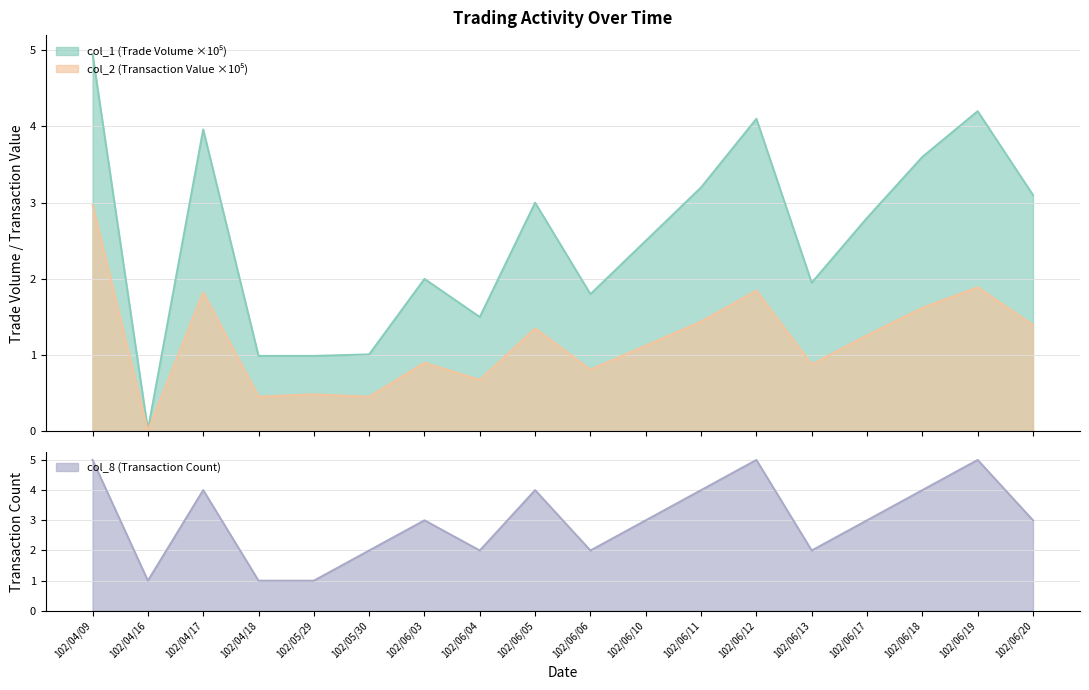

Reading right to left, transcribe all the data shown in this chart.

col_1 (Trade Volume): 102/06/20=3.1	102/06/19=4.2	102/06/18=3.6	102/06/17=2.8	102/06/13=1.9	102/06/12=4.1	102/06/11=3.2	102/06/10=2.5	102/06/06=1.8	102/06/05=3.0	102/06/04=1.5	102/06/03=2.0	102/05/30=1.0	102/05/29=1.0	102/04/18=1.0	102/04/17=4.0	102/04/16=0.0	102/04/09=5.0
col_2 (Transaction Value): 102/06/20=1.4	102/06/19=1.9	102/06/18=1.6	102/06/17=1.3	102/06/13=0.9	102/06/12=1.8	102/06/11=1.4	102/06/10=1.1	102/06/06=0.8	102/06/05=1.4	102/06/04=0.7	102/06/03=0.9	102/05/30=0.5	102/05/29=0.5	102/04/18=0.5	102/04/17=1.8	102/04/16=0.0	102/04/09=3.0
col_8 (Transaction Count): 102/06/20=3.0	102/06/19=5.0	102/06/18=4.0	102/06/17=3.0	102/06/13=2.0	102/06/12=5.0	102/06/11=4.0	102/06/10=3.0	102/06/06=2.0	102/06/05=4.0	102/06/04=2.0	102/06/03=3.0	102/05/30=2.0	102/05/29=1.0	102/04/18=1.0	102/04/17=4.0	102/04/16=1.0	102/04/09=5.0